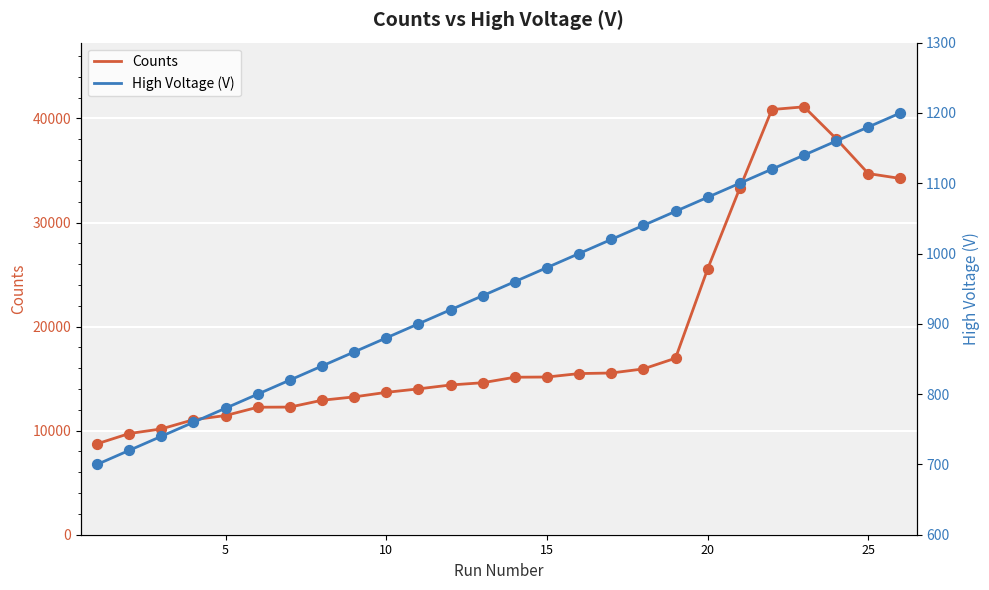

Which series has the widest spread of Y values?

Counts